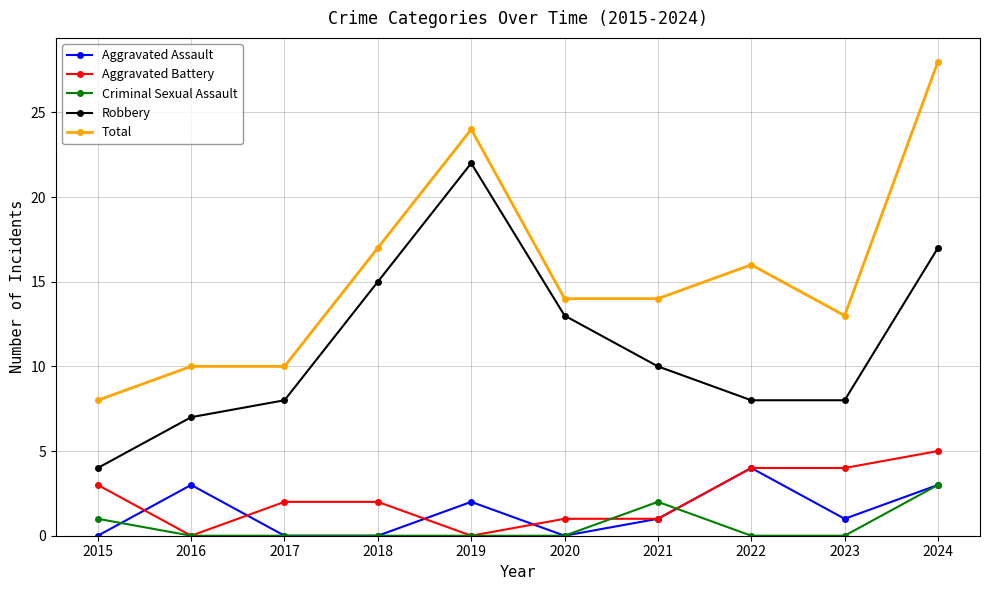

Rank the series by their maximum value, from lowest to highest.

Criminal Sexual Assault, Aggravated Assault, Aggravated Battery, Robbery, Total